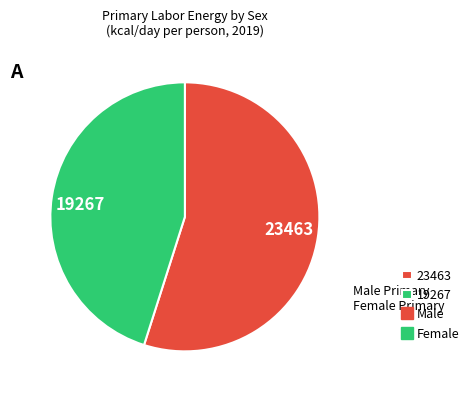

Do 19267 and 23463 together represent more than half of the pie?

Yes